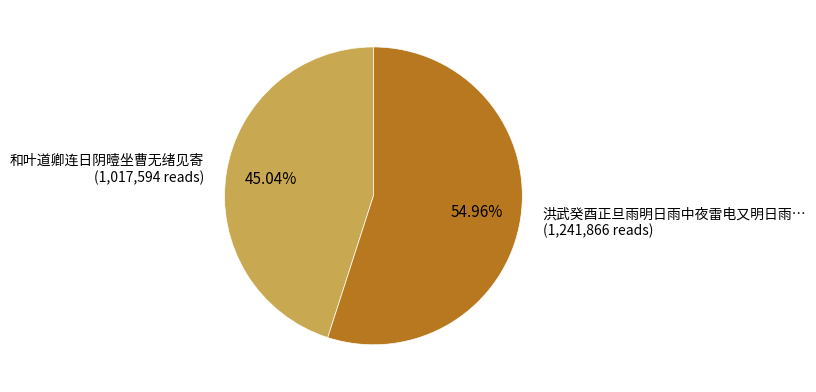

Do 洪武癸酉正旦雨明日雨中夜雷电又明日雨… (1,241,866 reads) and 和叶道卿连日阴曀坐曹无绪见寄 (1,017,594 reads) together represent more than half of the pie?

Yes